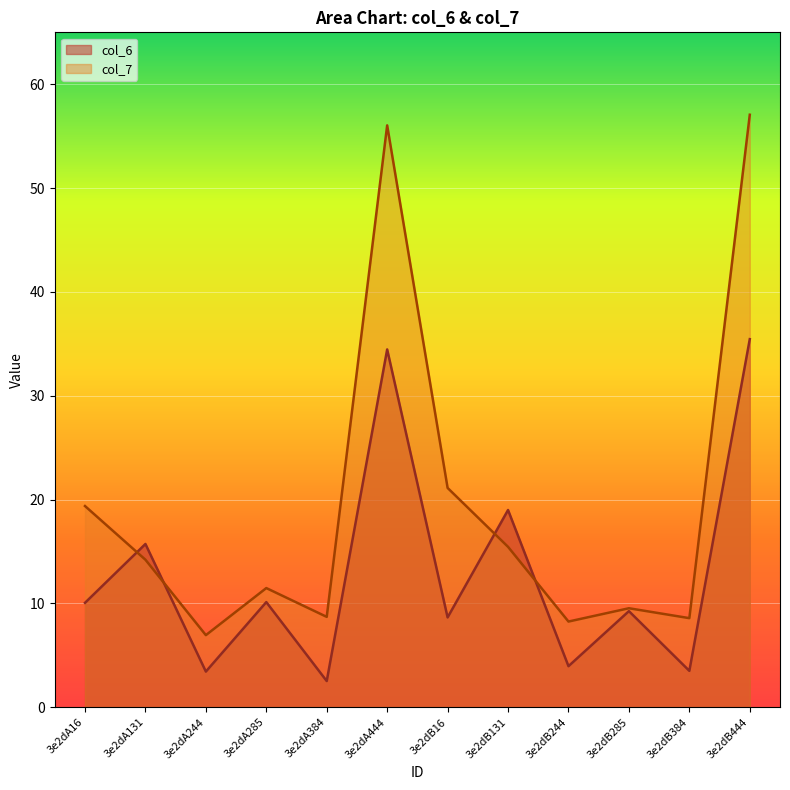

Reading right to left, list all the values displayed in this chart.

col_6: 35.5	3.5	9.3	4.0	19.0	8.7	34.5	2.5	10.1	3.4	15.7	10.1
col_7: 57.1	8.6	9.5	8.3	15.4	21.1	56.0	8.7	11.5	6.9	14.2	19.4